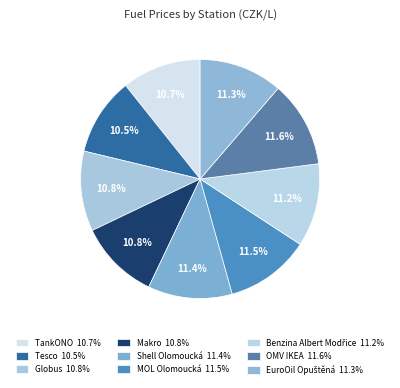

How many slices are in this pie chart?

9